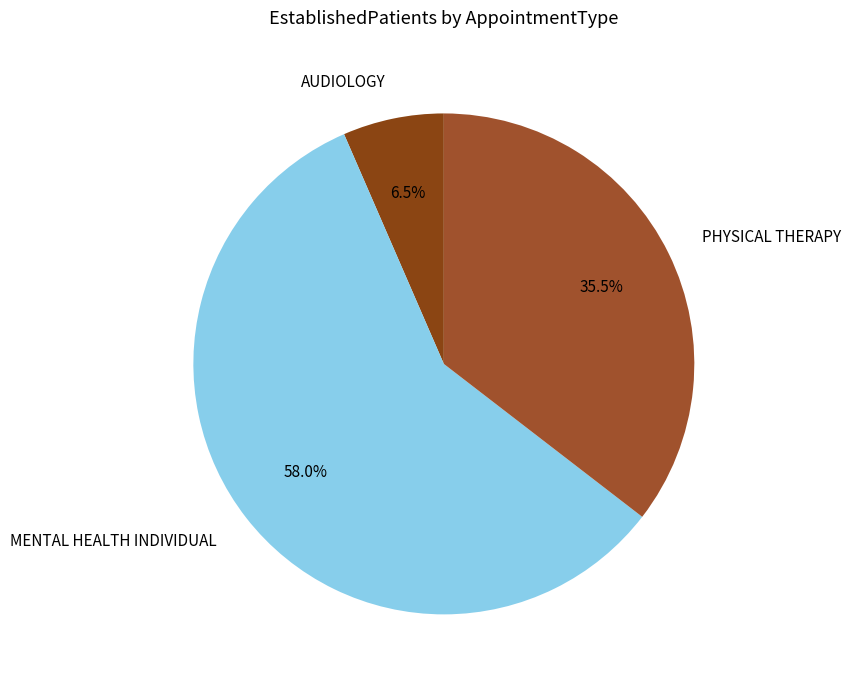

What percentage is NOT represented by AUDIOLOGY?

93.5%